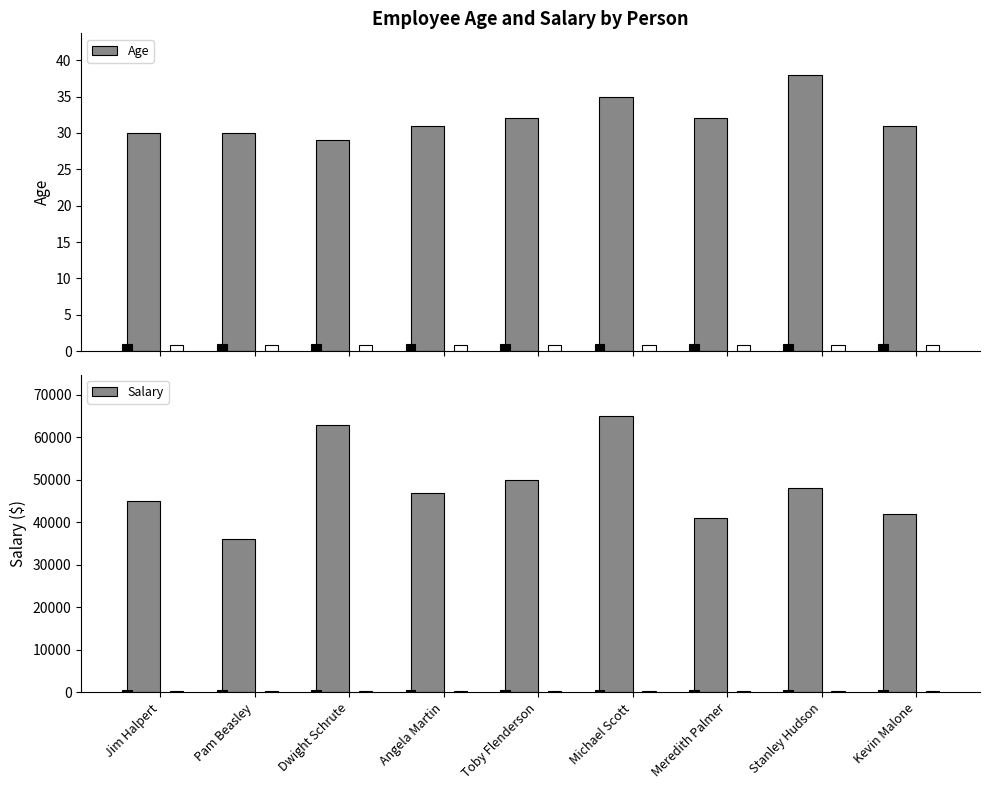

Between Dwight Schrute and Stanley Hudson, which series saw the biggest shift?

Salary